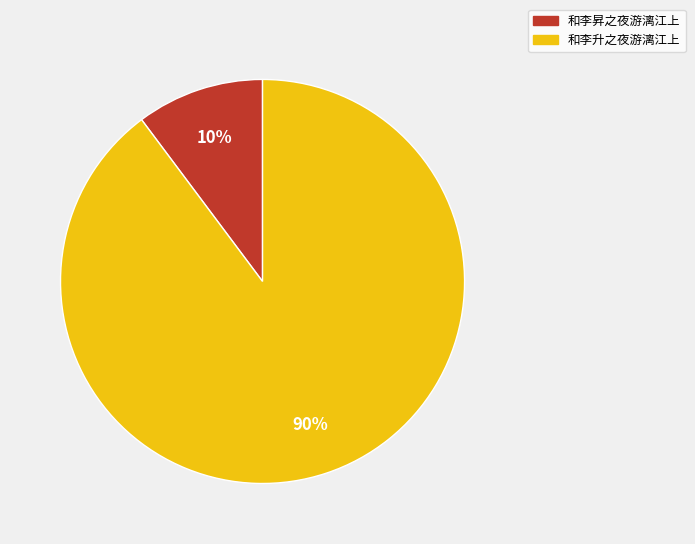

How many segments does this pie chart have?

2